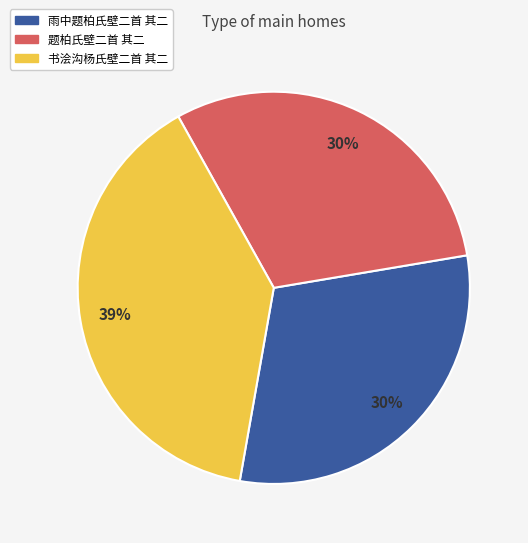

To the nearest percent, what portion does 书浍沟杨氏壁二首 其二 represent?

39%